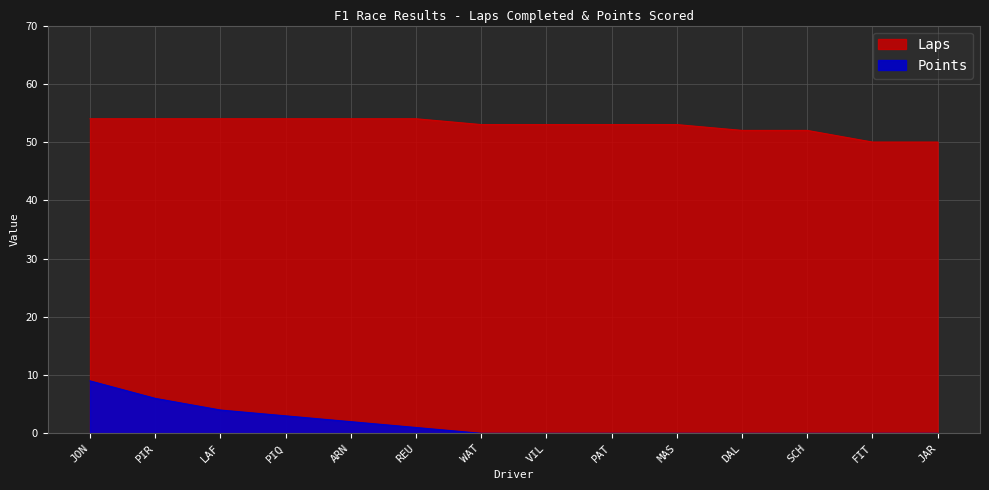

What is the sum of all Points values?

25